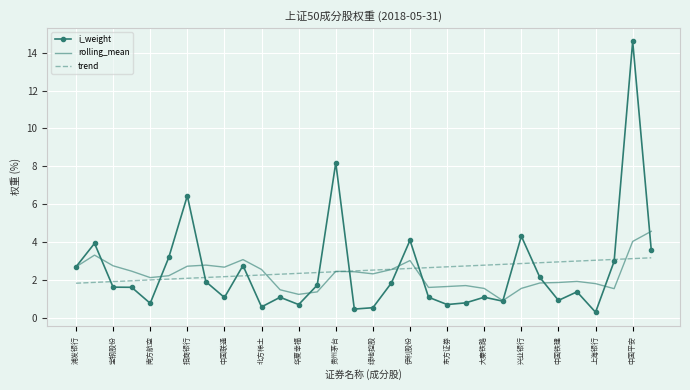

Which series has the largest range (max minus min)?

i_weight